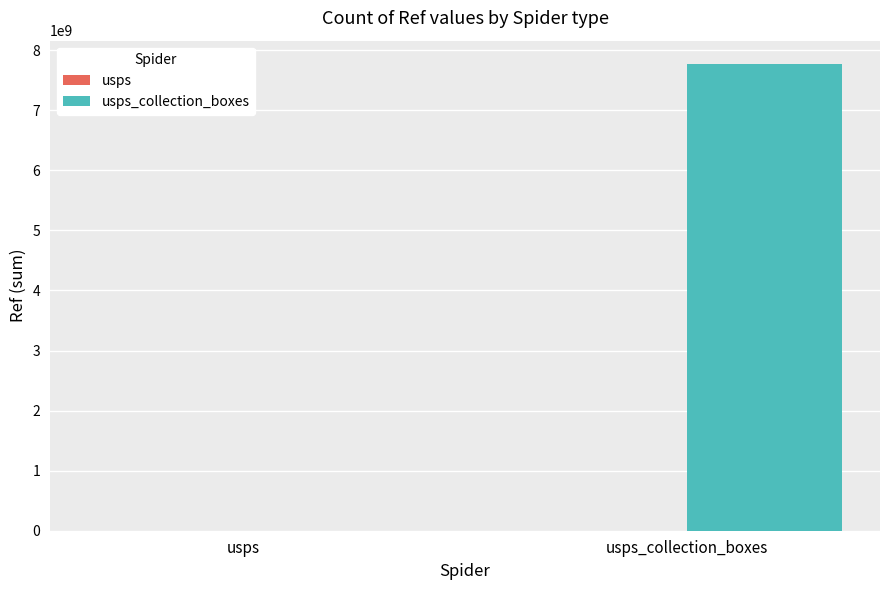

What is the value of the usps_collection_boxes bar at the 2nd from the left?

7770900004